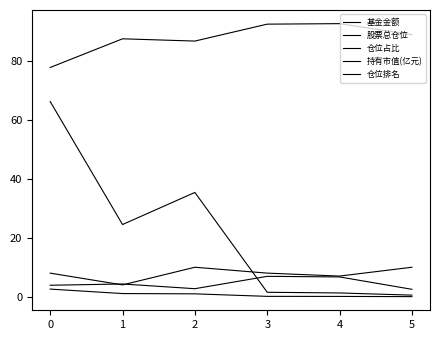

Reading left to right, extract all data points from this chart.

基金金额: 66.3	24.5	35.4	1.5	1.3	0.5
股票总仓位: 77.9	87.7	86.9	92.6	92.8	89.1
仓位占比: 3.9	4.3	2.7	6.9	6.7	2.5
持有市值(亿元): 2.6	1.1	1.0	0.1	0.1	0.0
仓位排名: 8.0	4.0	10.0	8.0	7.0	10.0